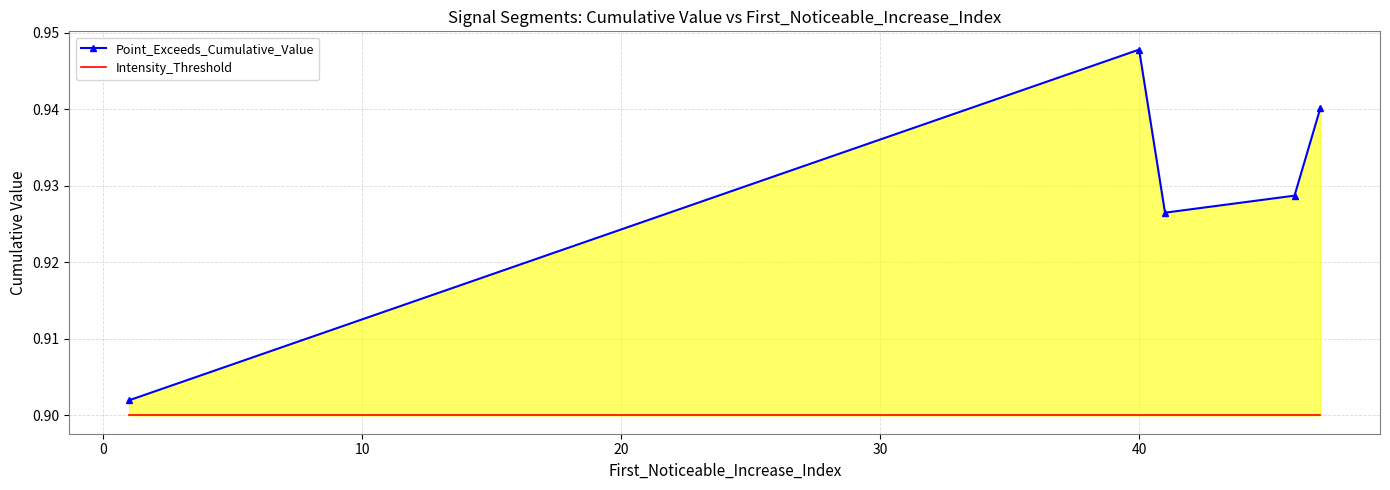

At 10, list the series in order from smallest to largest.

Intensity_Threshold, Point_Exceeds_Cumulative_Value